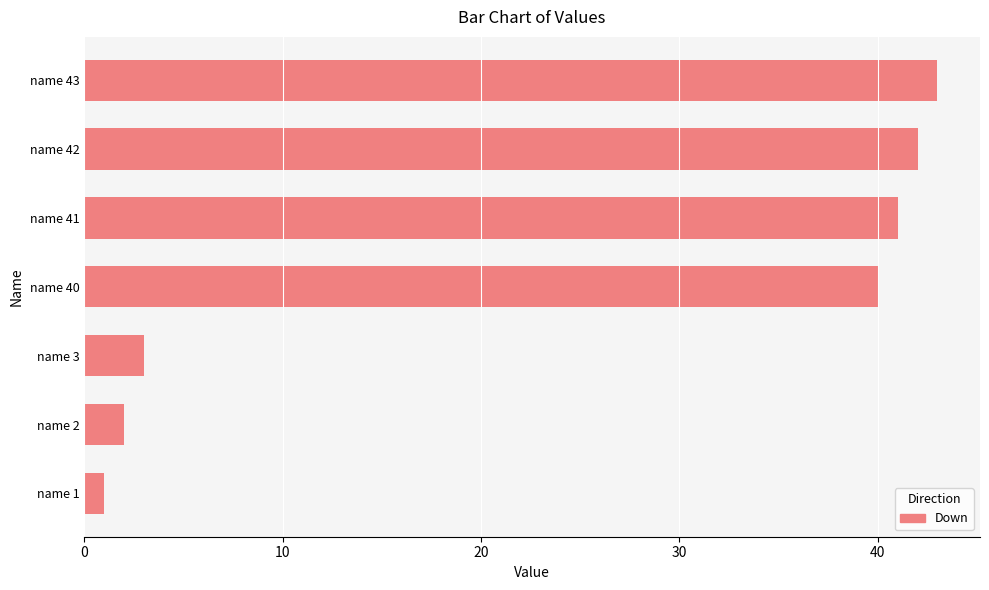

What is the average value?

25